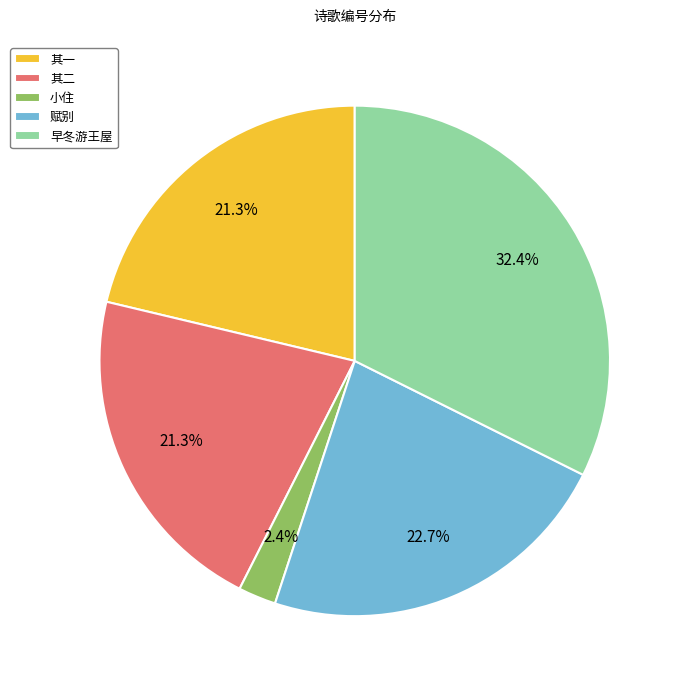

Does any single category account for the majority?

No